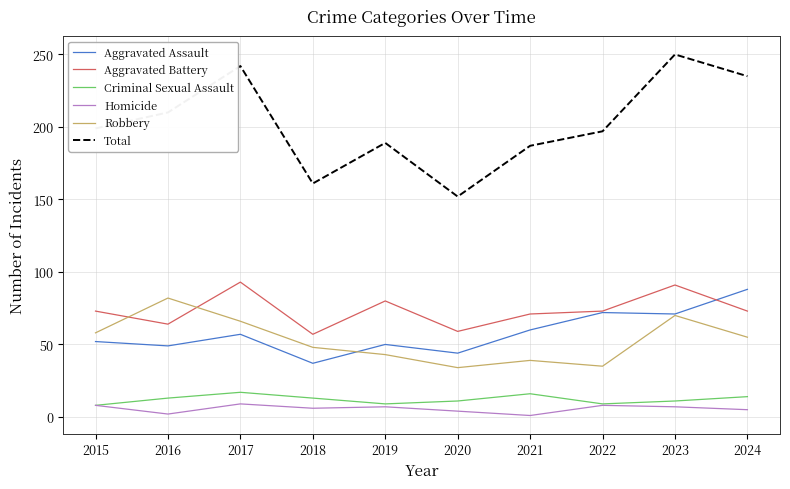

At 2021, list the series in order from smallest to largest.

Homicide, Criminal Sexual Assault, Robbery, Aggravated Assault, Aggravated Battery, Total